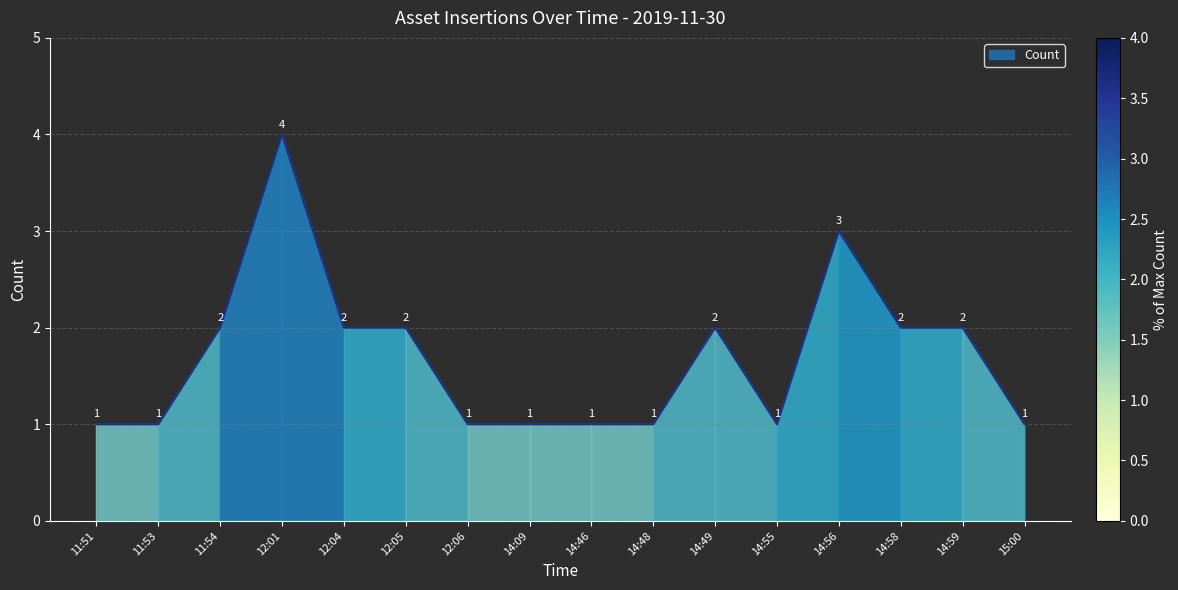

Is it true that the value at 11:51 is 1?

True